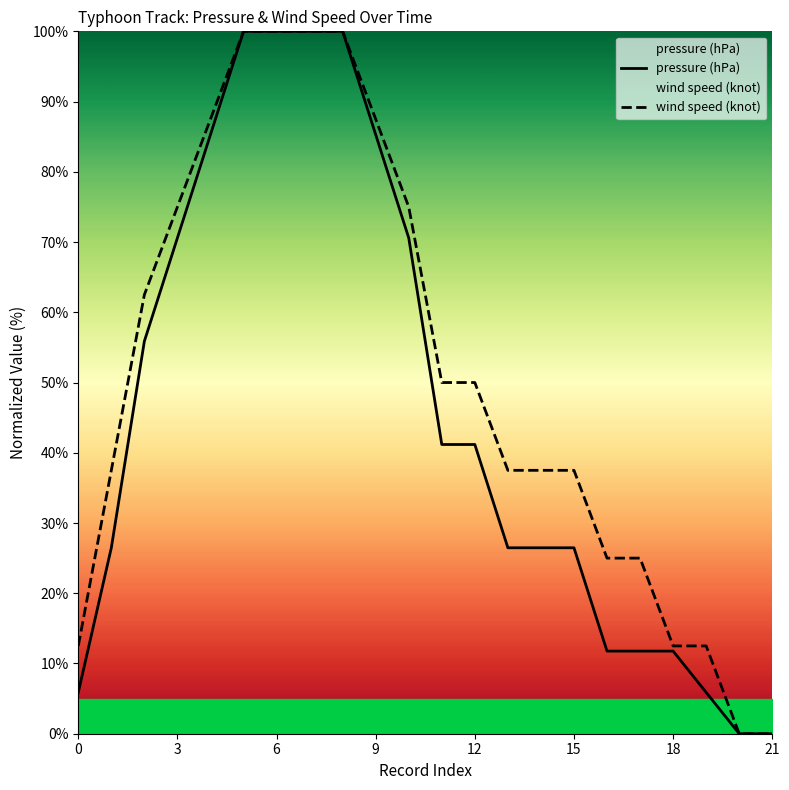

Is it true that wind speed (knot) equals 40.1 at 6?

False